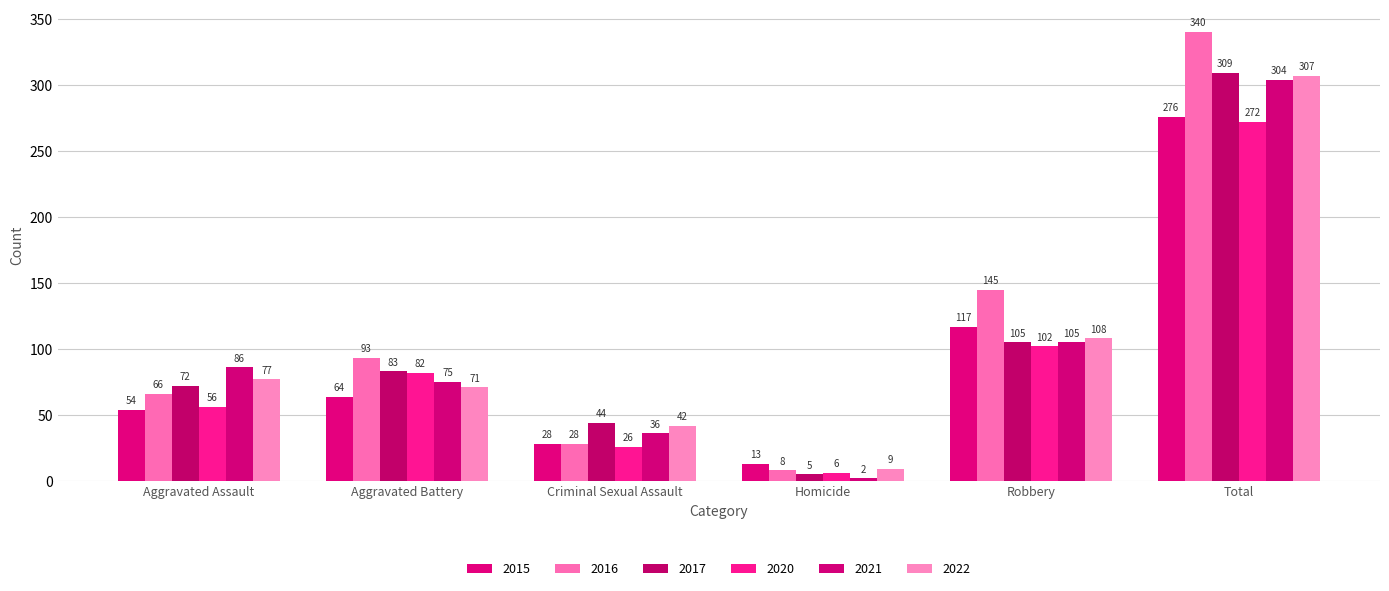

How many bars are there in each group?

6